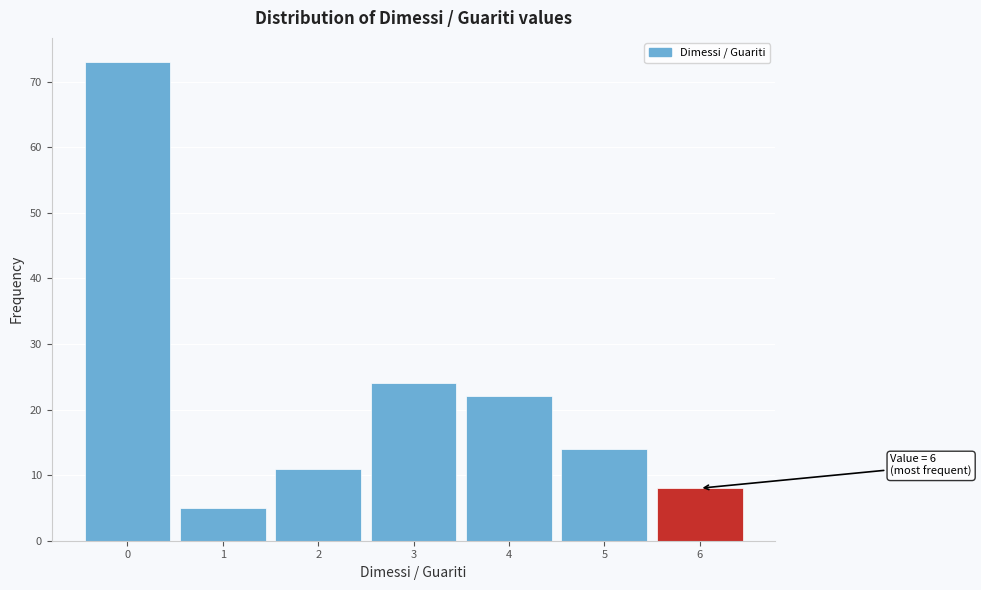

Which range on the x-axis has the tallest bar?

-0.5 to 0.5